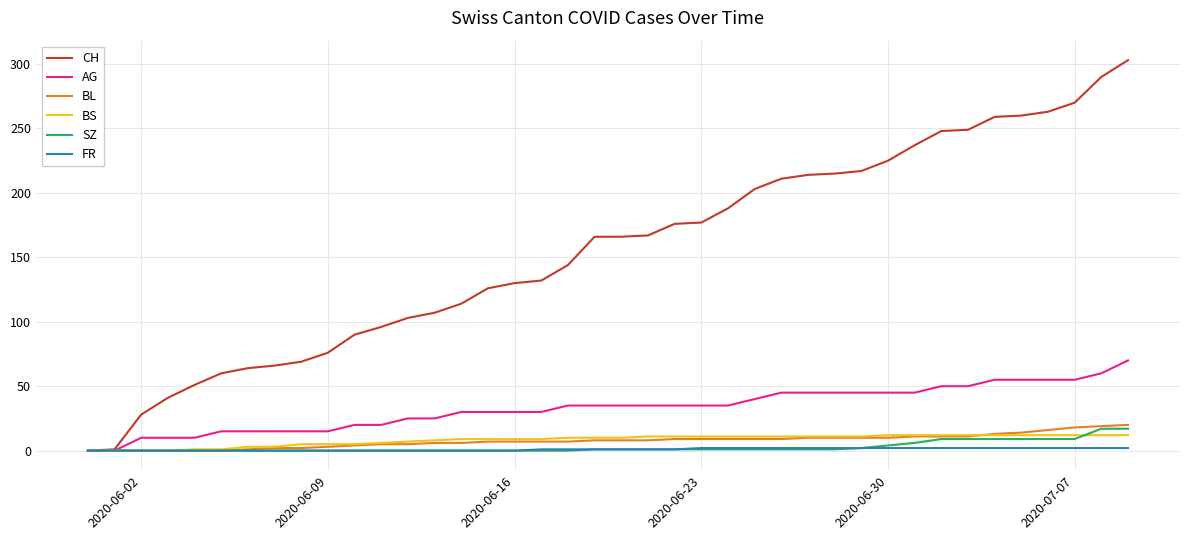

True or false: BS and BL intersect in this chart.

True